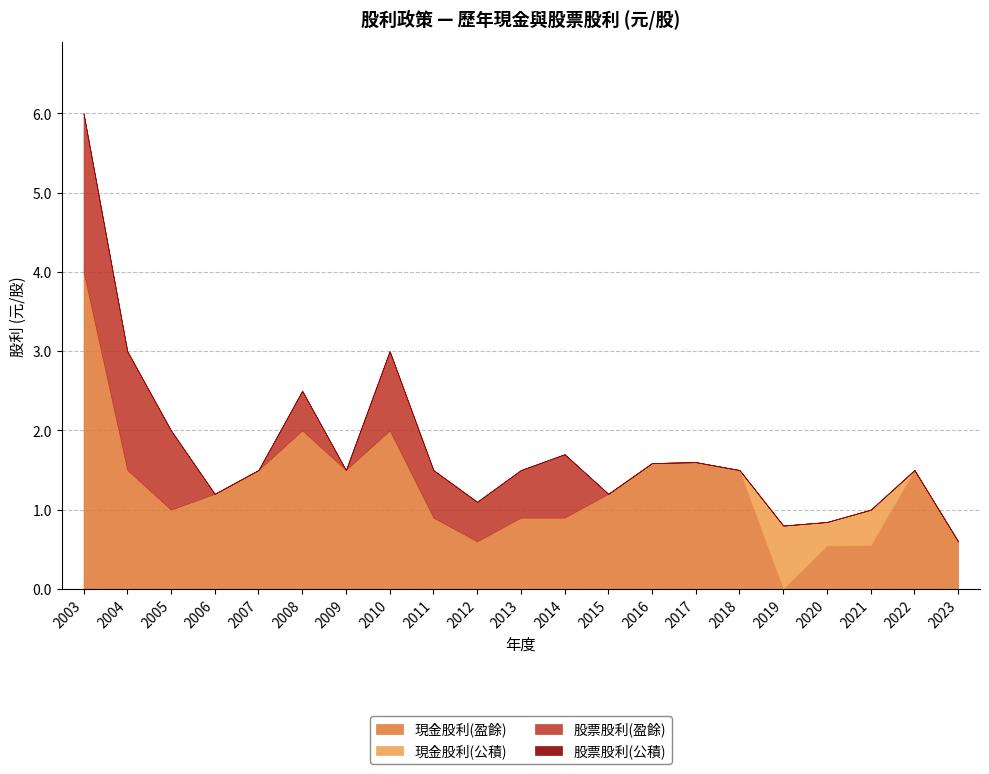

How many interior local peaks does the 現金股利(公積) series have?

2